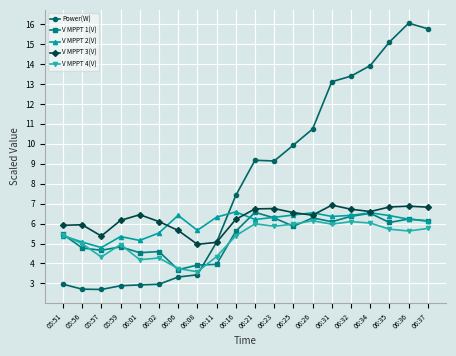

How many interior local peaks does the V MPPT 2(V) series have?

5